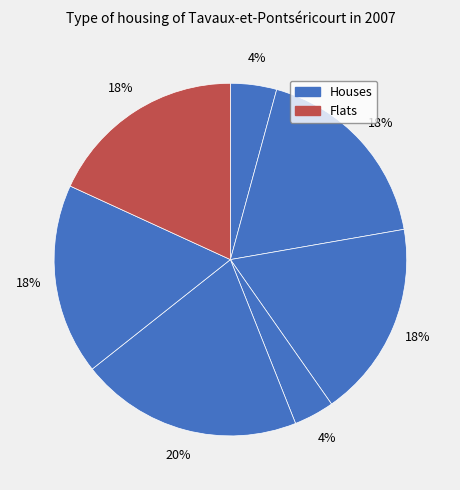

To the nearest percent, what is the average slice percentage?

14%